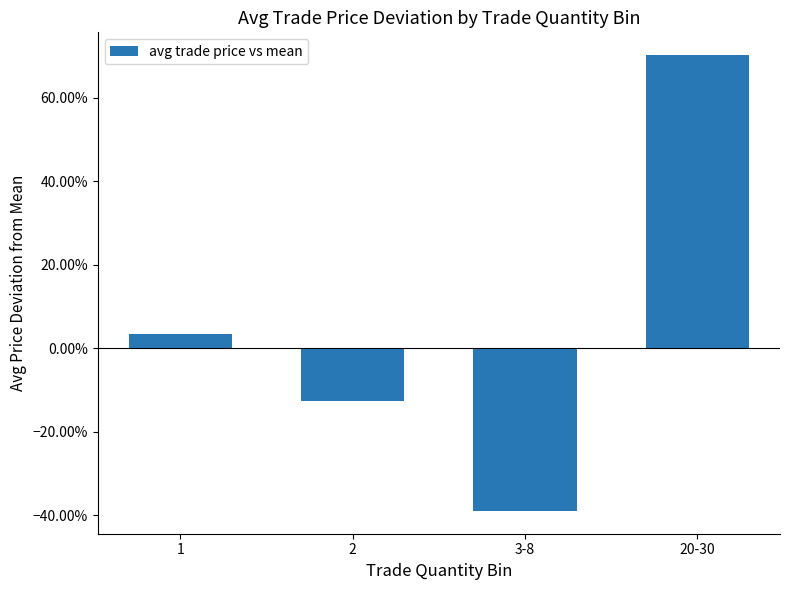

Does the chart contain any negative values?

Yes